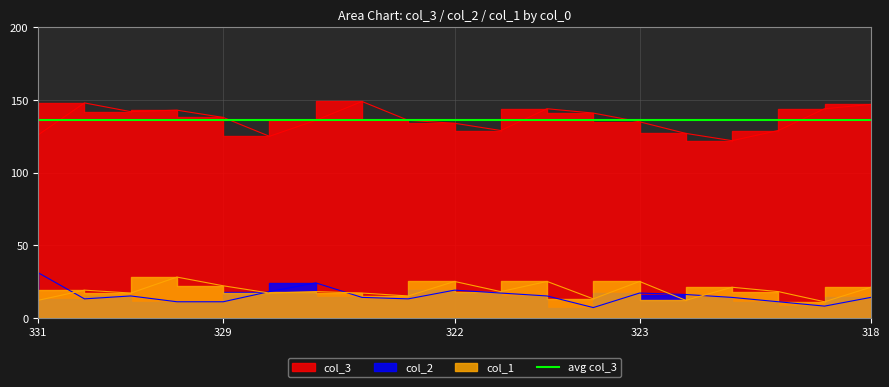

Does the chart display data point markers on the line(s)?

No